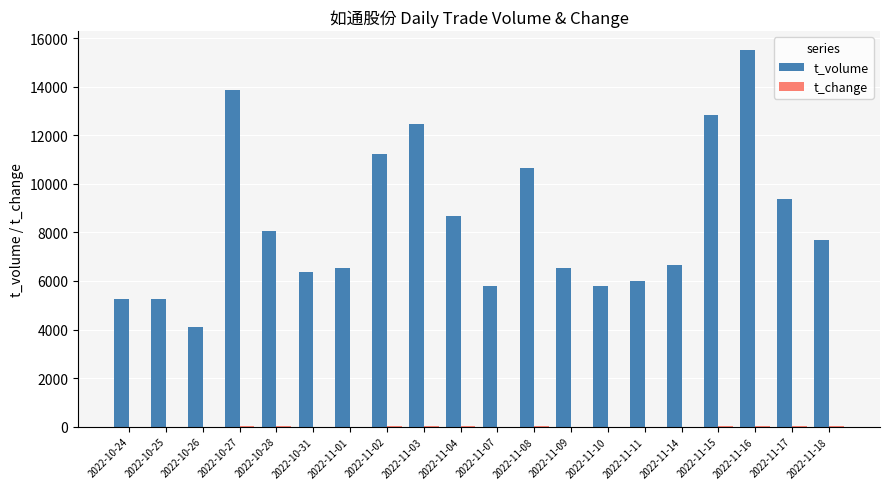

Does the chart contain stacked bars?

No